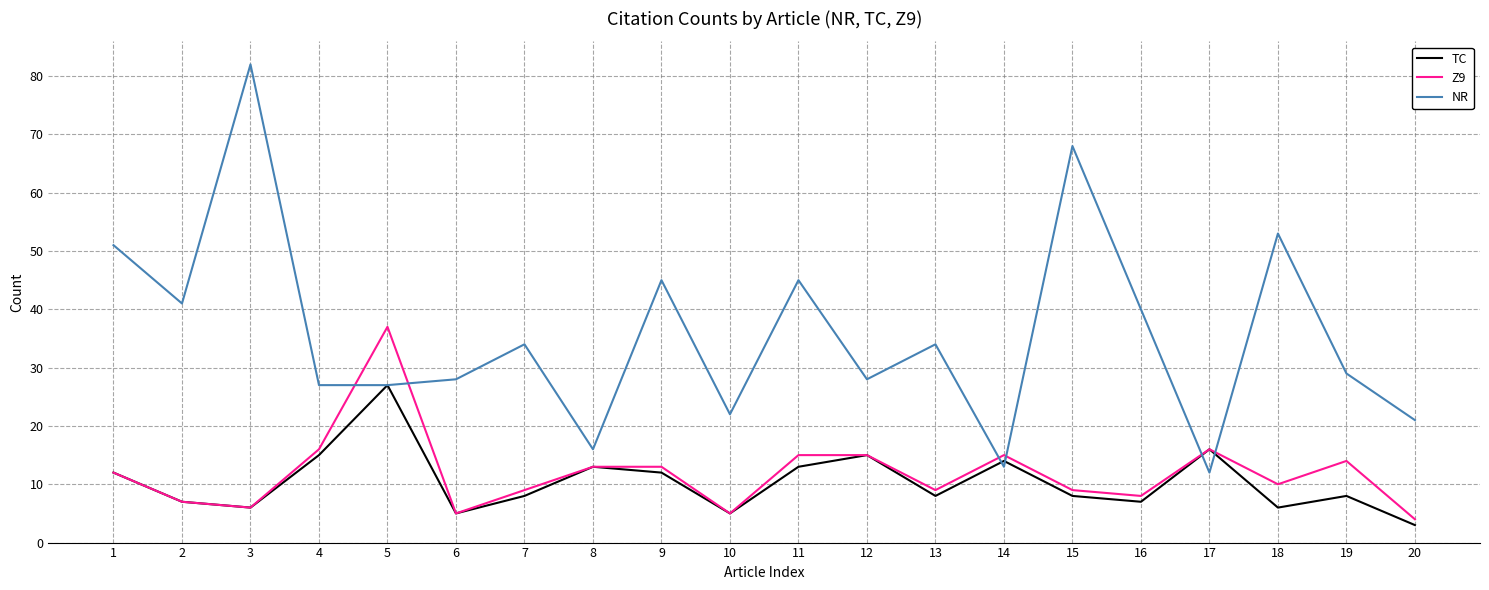

At which category is the sum across all series the highest?

3